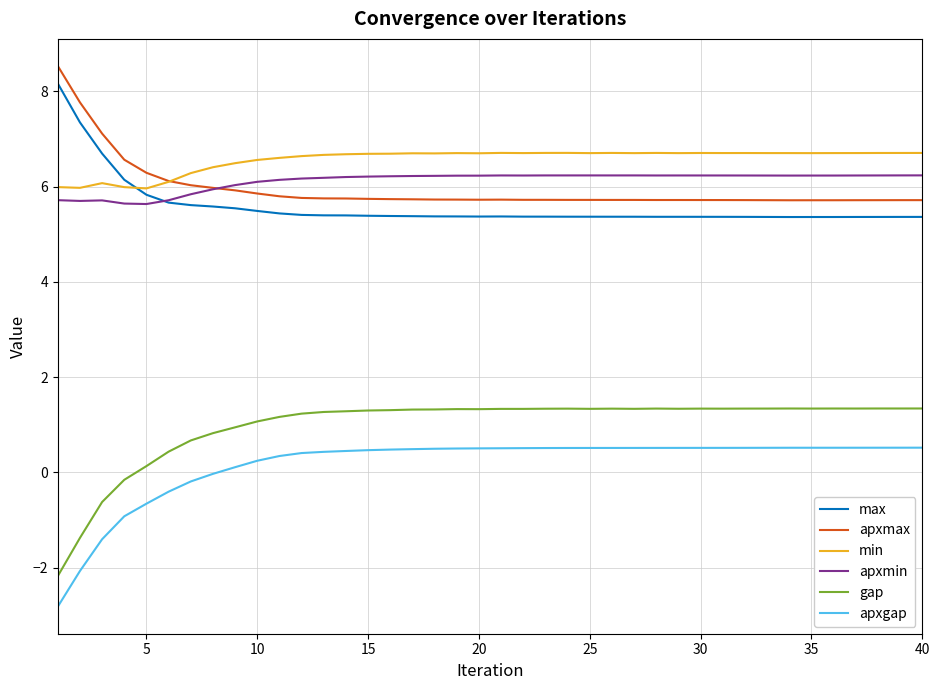

True or false: gap and apxmin cross at least once.

False